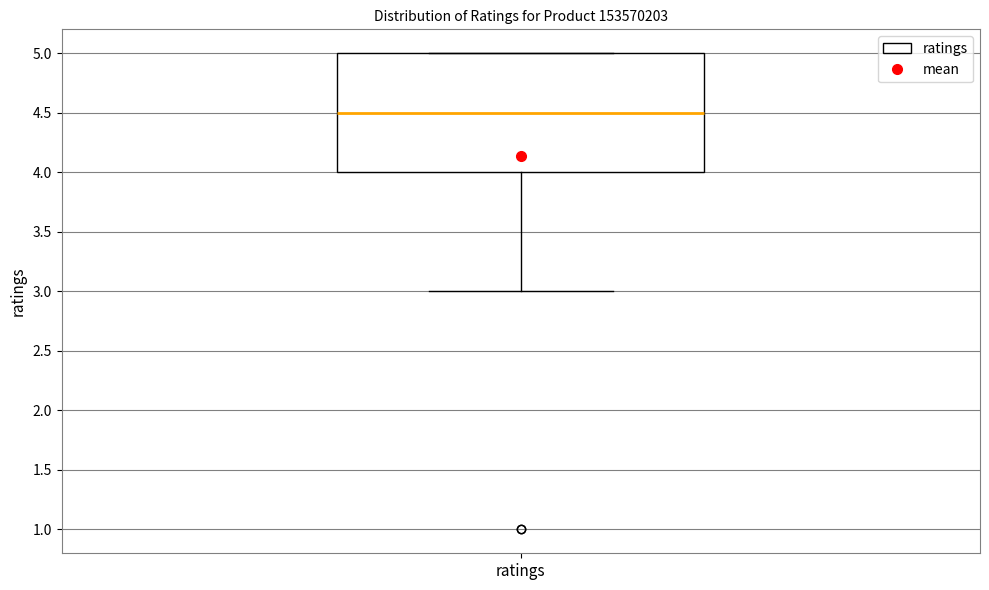

Read this box plot against the y-axis: the position of the median line, the range covered by the box, and the ends of both whiskers. The values are not printed on the chart, so give them approximately, as read against the axis.

median 4.5, box 4.0 to 5.0, whiskers 3.0 to 5.0